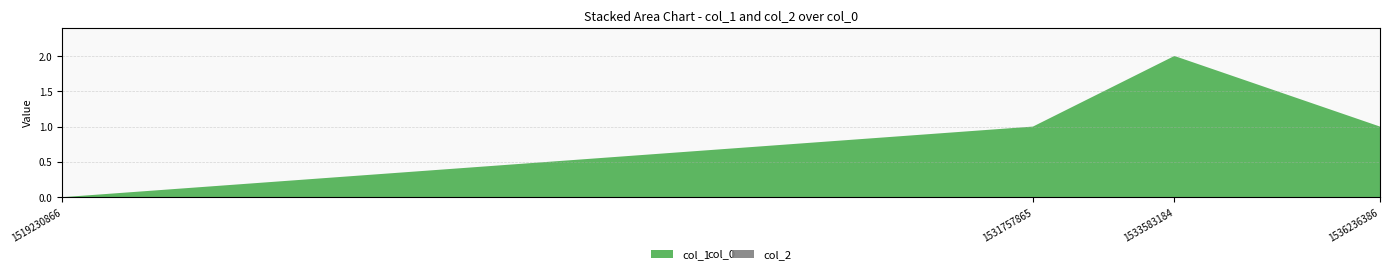

Reading right to left, transcribe all the data shown in this chart.

col_1: 1536236386=1	1533583184=2	1531757865=1	1519230866=0
col_2: 1536236386=0	1533583184=0	1531757865=0	1519230866=0